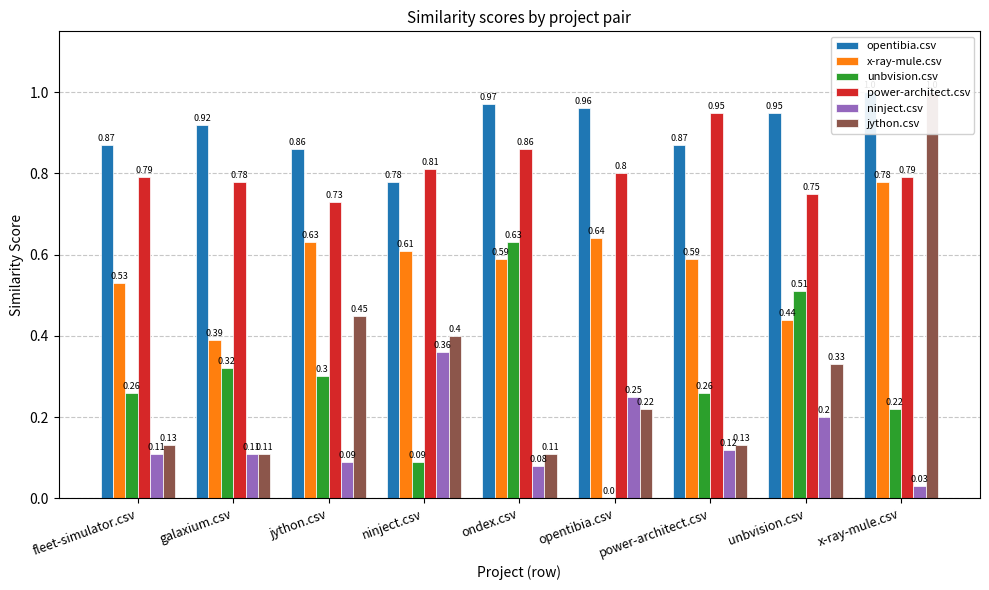

Are the bars horizontal?

No